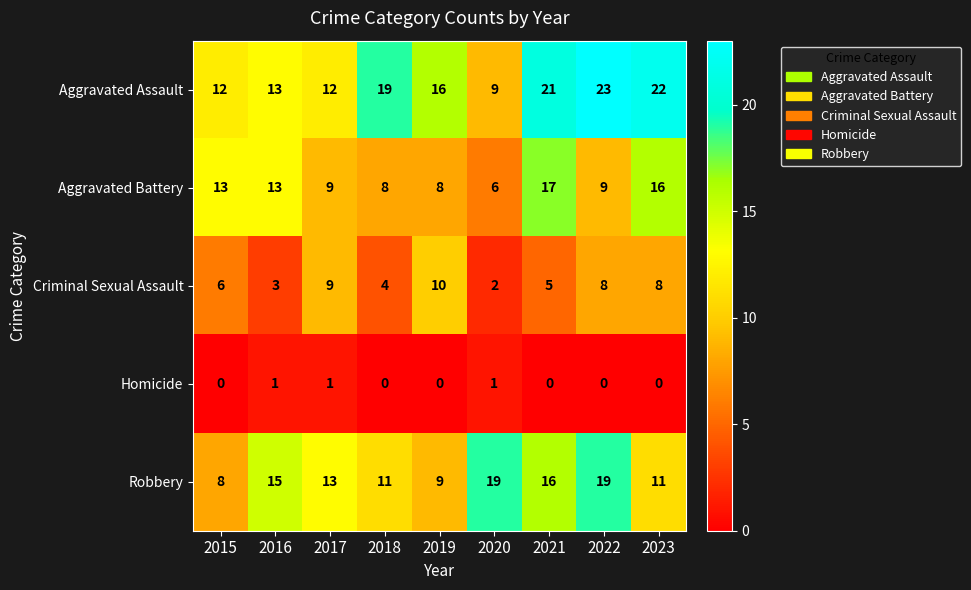

The Aggravated Battery series shows 8 at 2019. True or false?

True